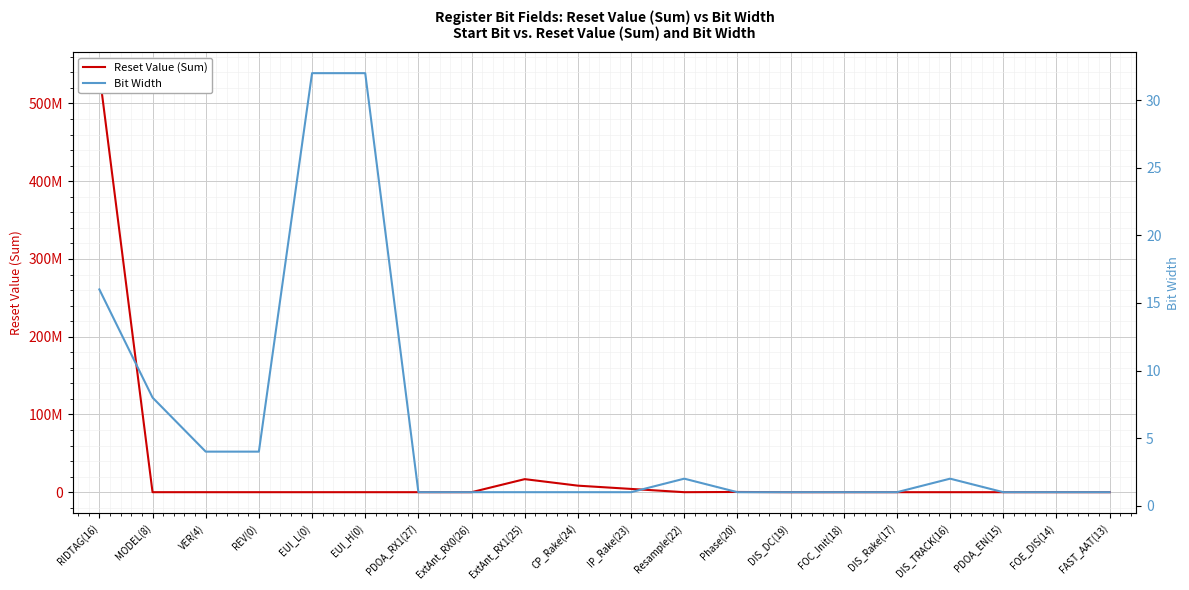

How many lines are shown in the chart?

2